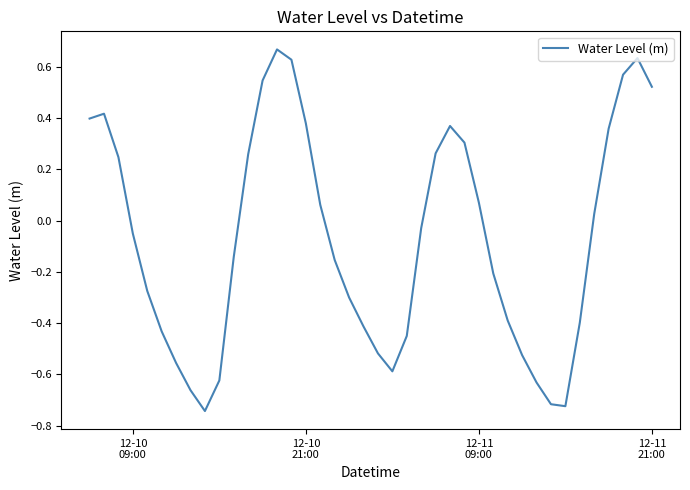

What is the difference between the maximum and minimum values?

1.4